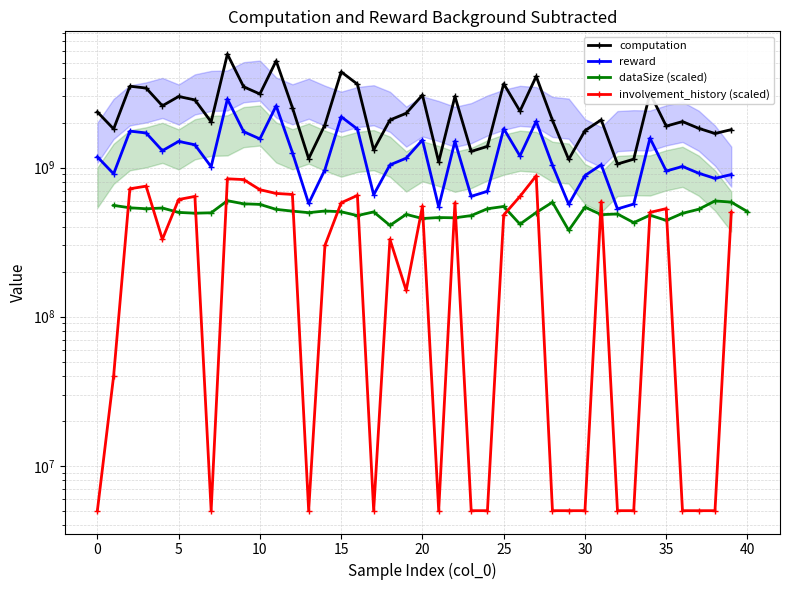

What is the approximate value of computation at 21?

1089750409.0